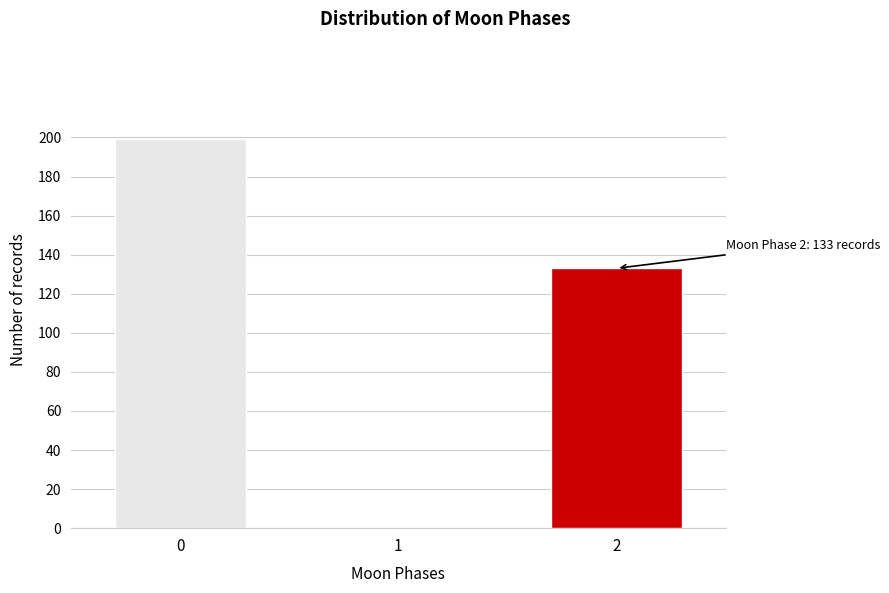

Reading right to left, transcribe all the data shown in this chart.

2=133	1=0	0=199